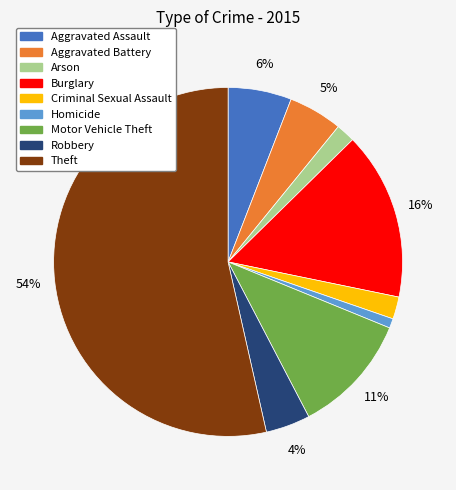

To the nearest percent, what is the average slice percentage?

11%